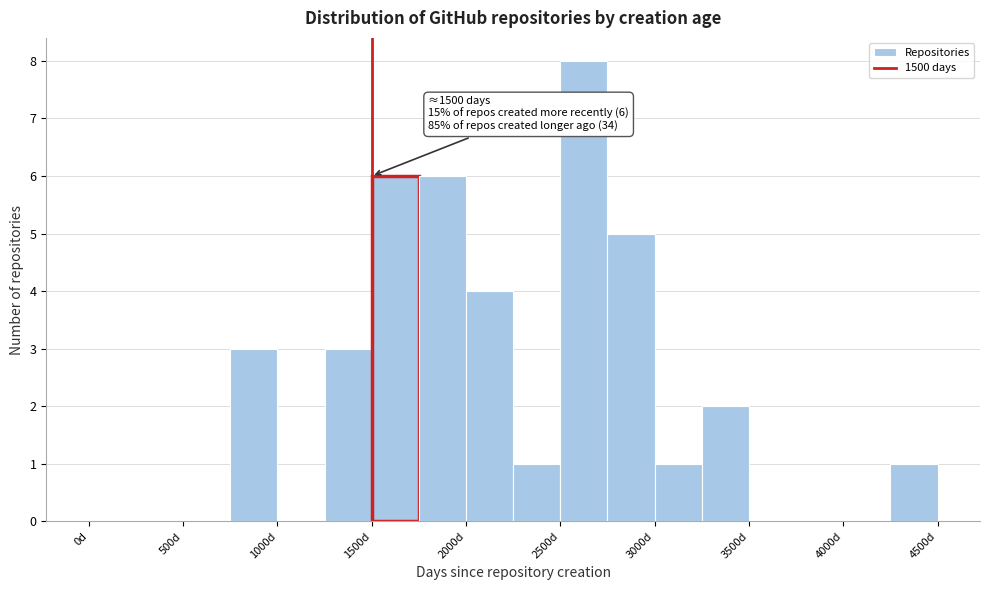

Over which range of the x-axis is the bar tallest?

2500 to 2750